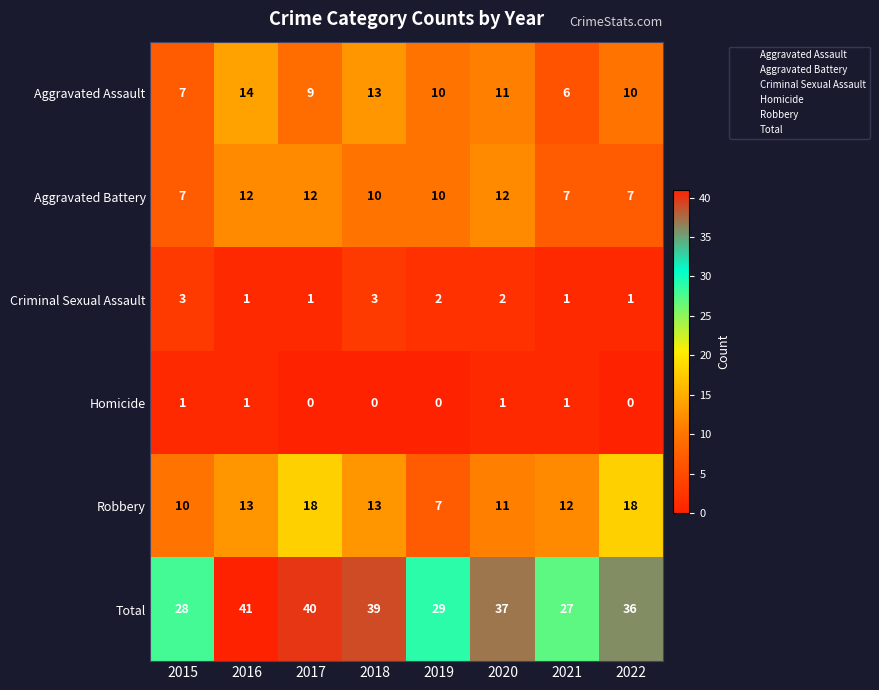

How many distinct data groups are displayed?

6